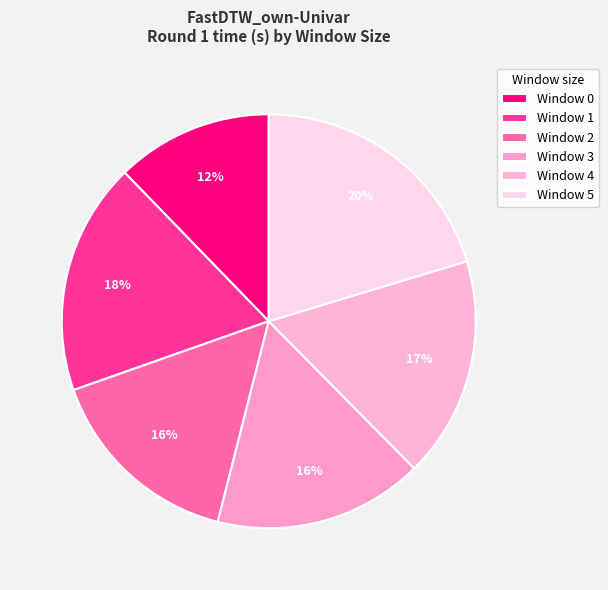

How many segments does this pie chart have?

6